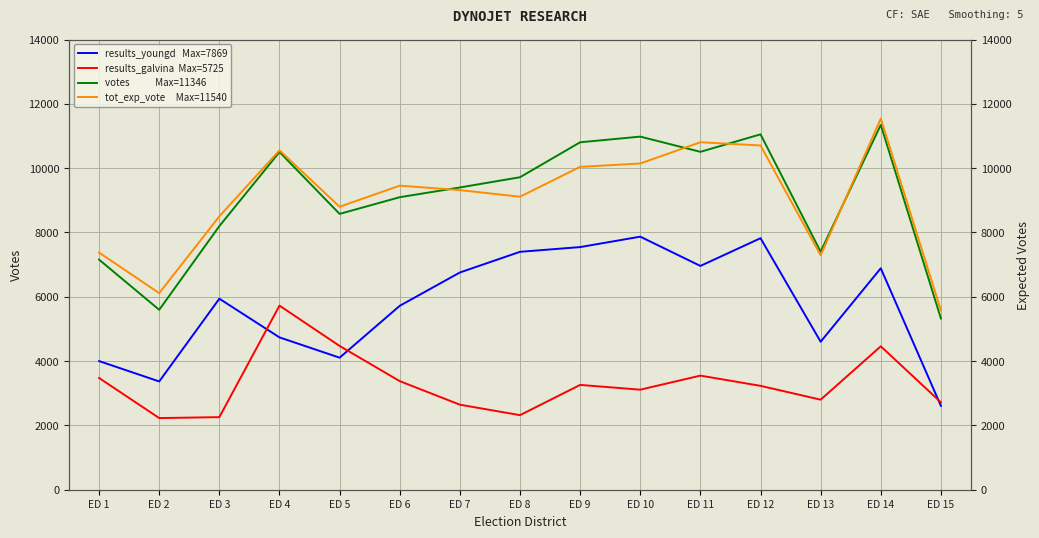

Does the chart display data point markers on the line(s)?

No